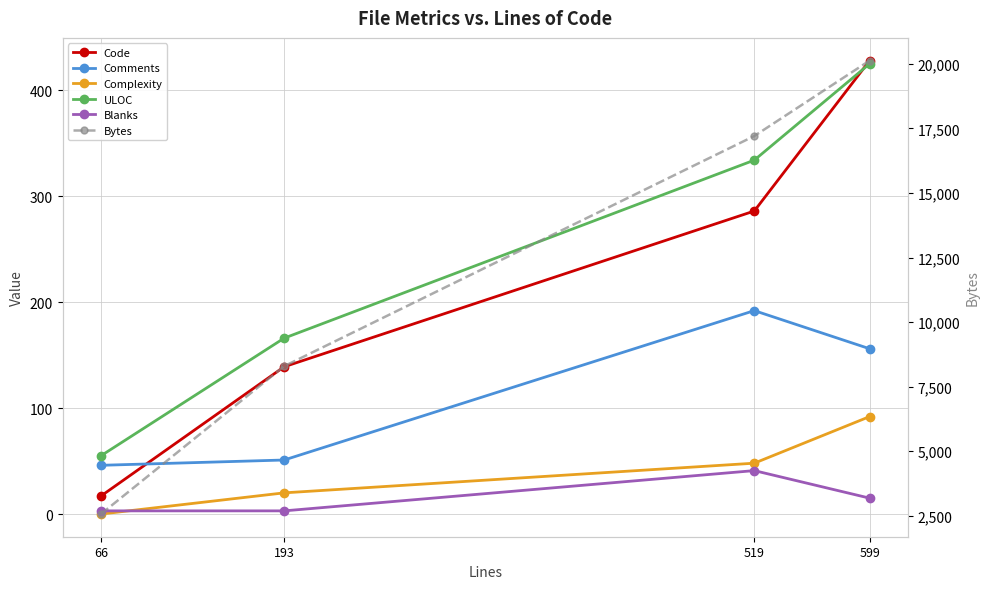

True or false: Bytes and Comments intersect in this chart.

False